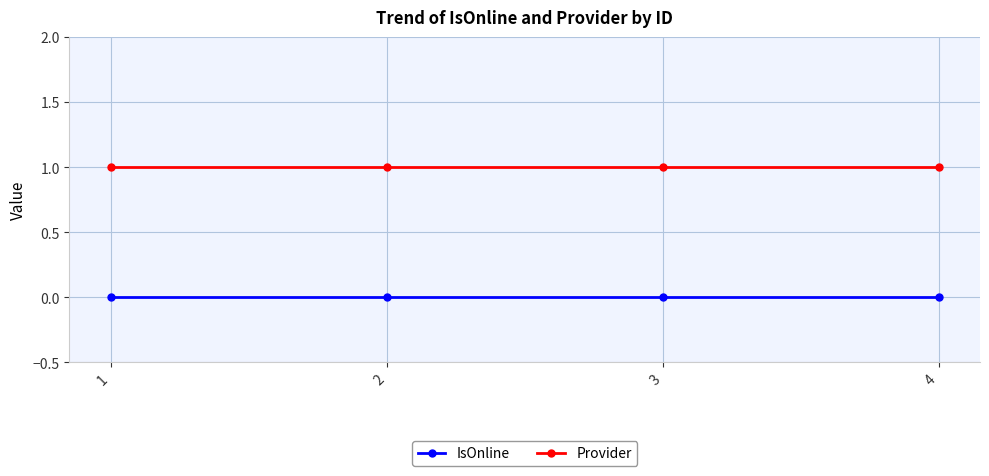

What is the sum of all Provider values?

4